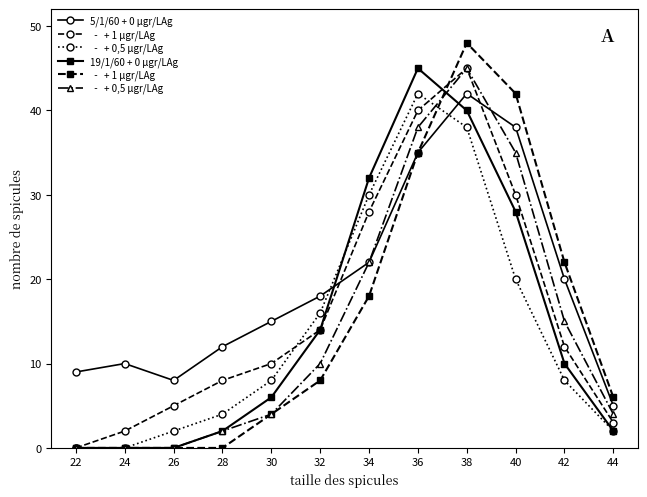

At which category is the sum across all series the highest?

38